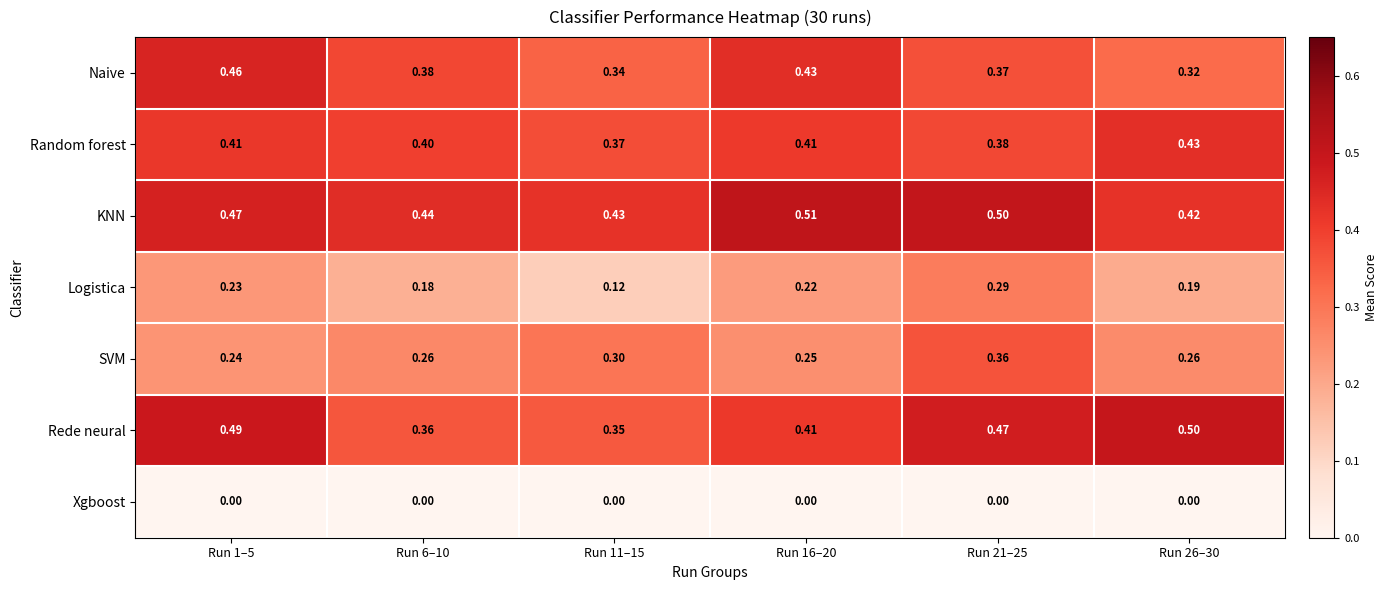

Between Run 11–15 and Run 26–30, which series saw the biggest shift?

Rede neural